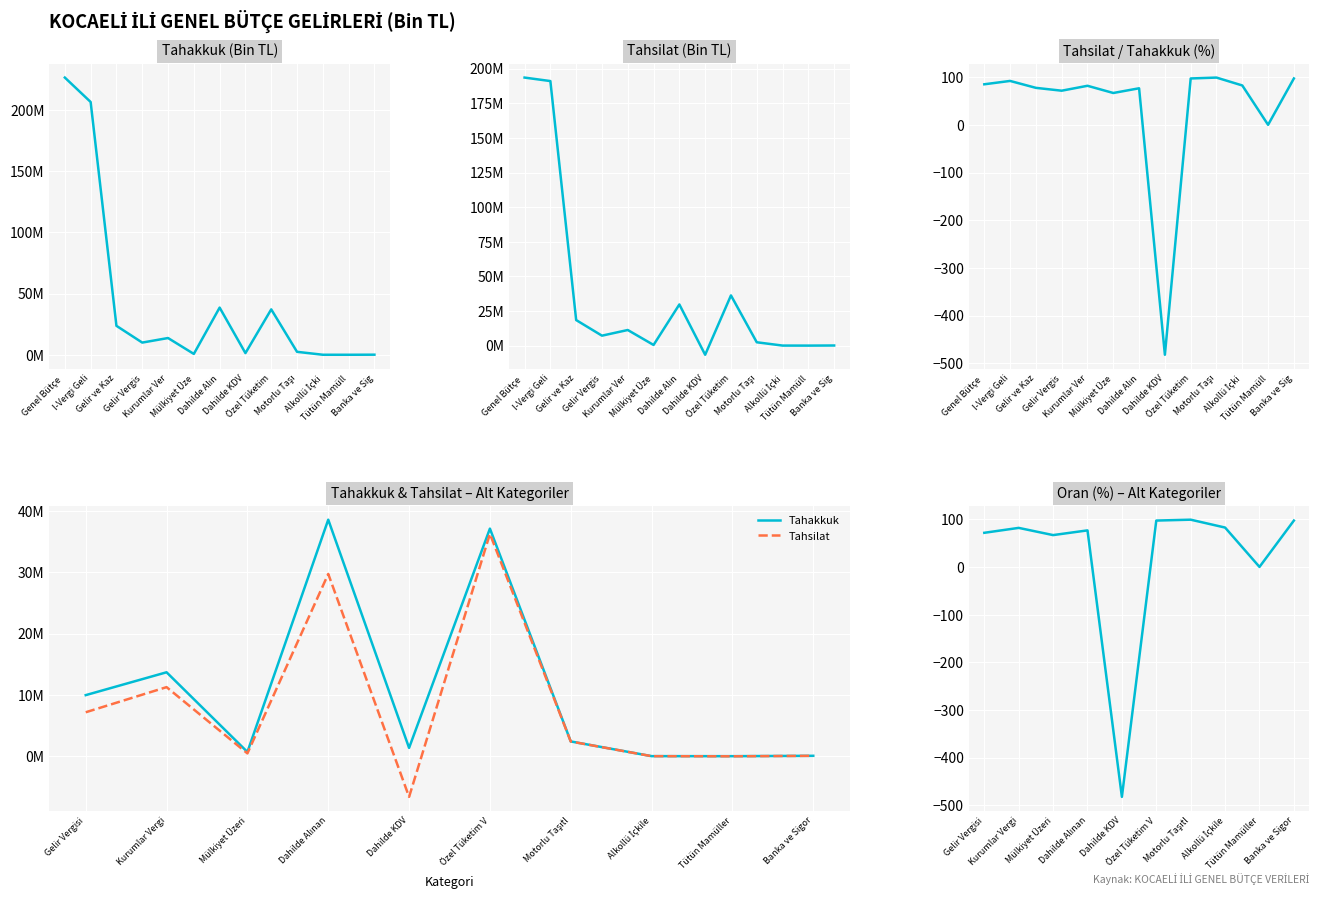

Is it true that Tahakkuk equals 21352 at Tütün Mamüll?

True